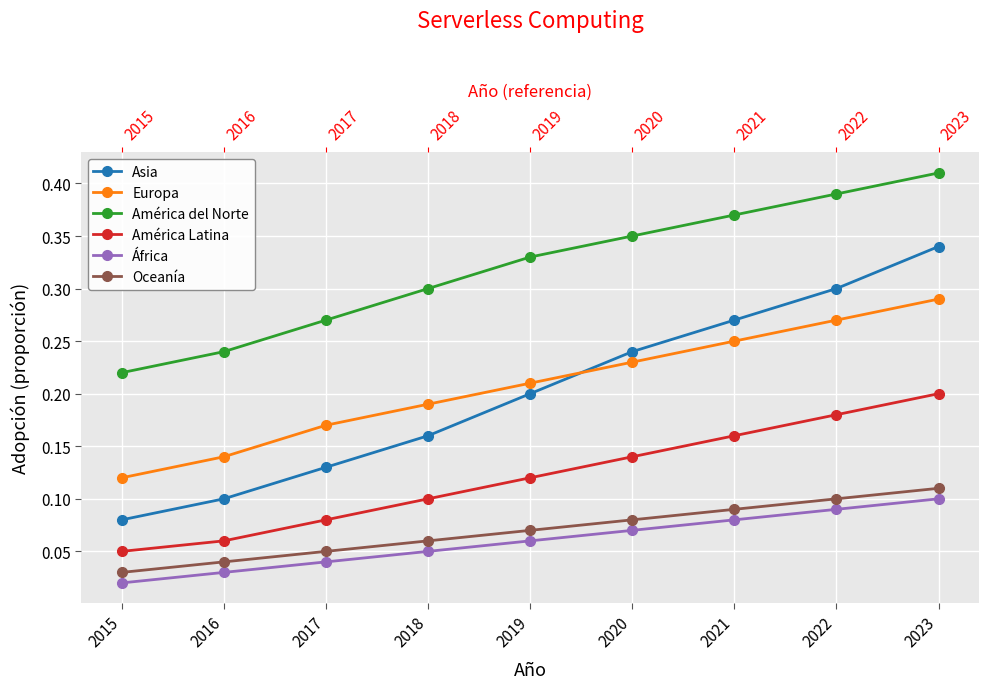

Count the Asia values in the range 0 to 1.

9